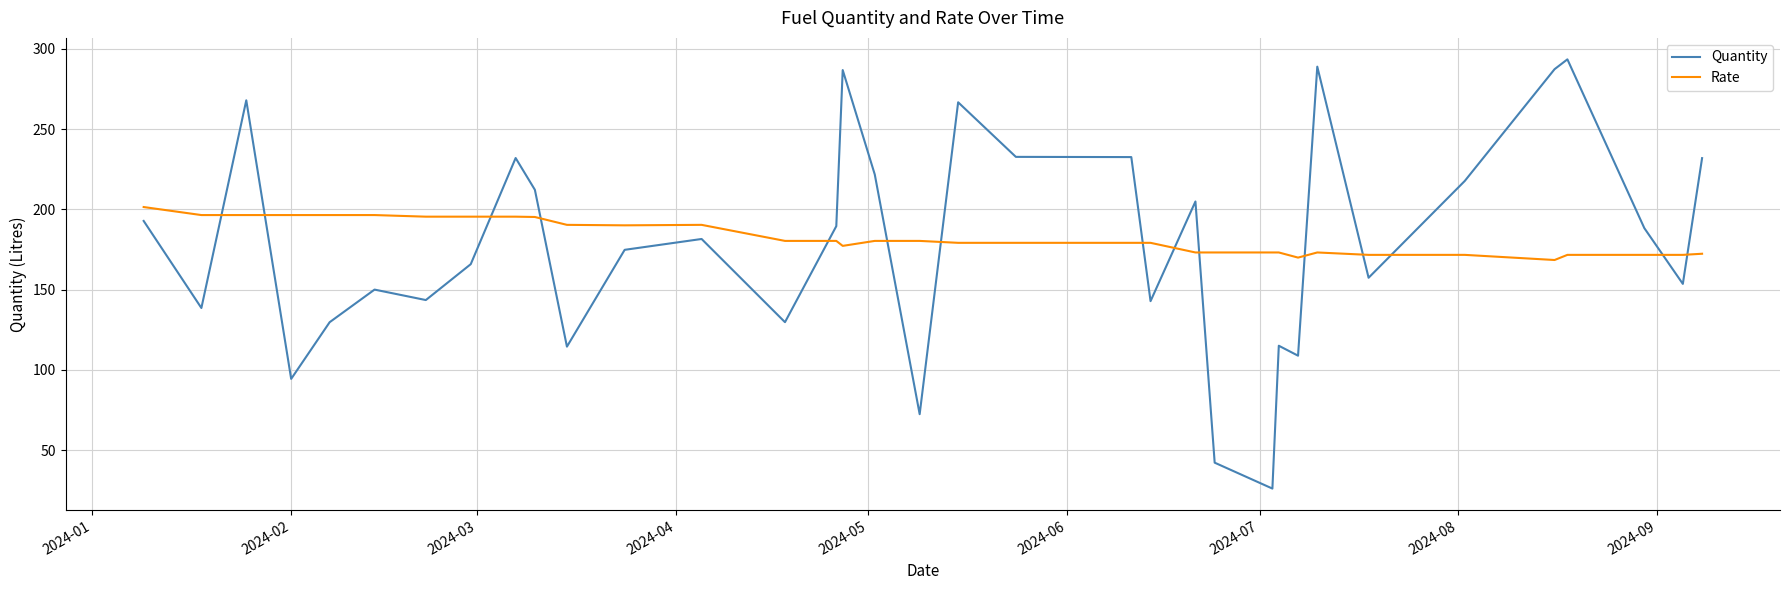

What is the maximum value shown in the chart?

293.4